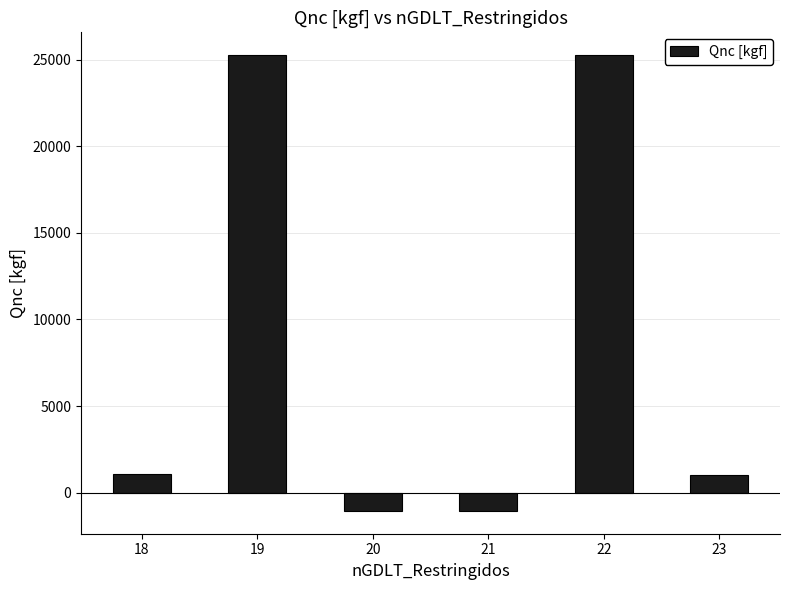

Count the number of values greater than 1055.

3